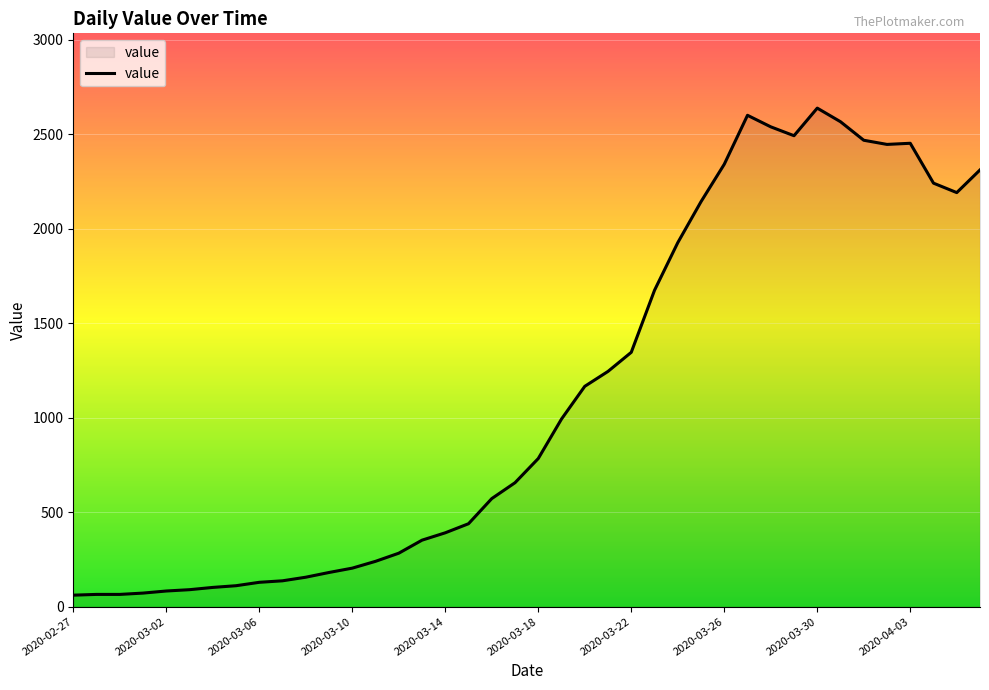

What is the maximum value shown in the chart?

2638